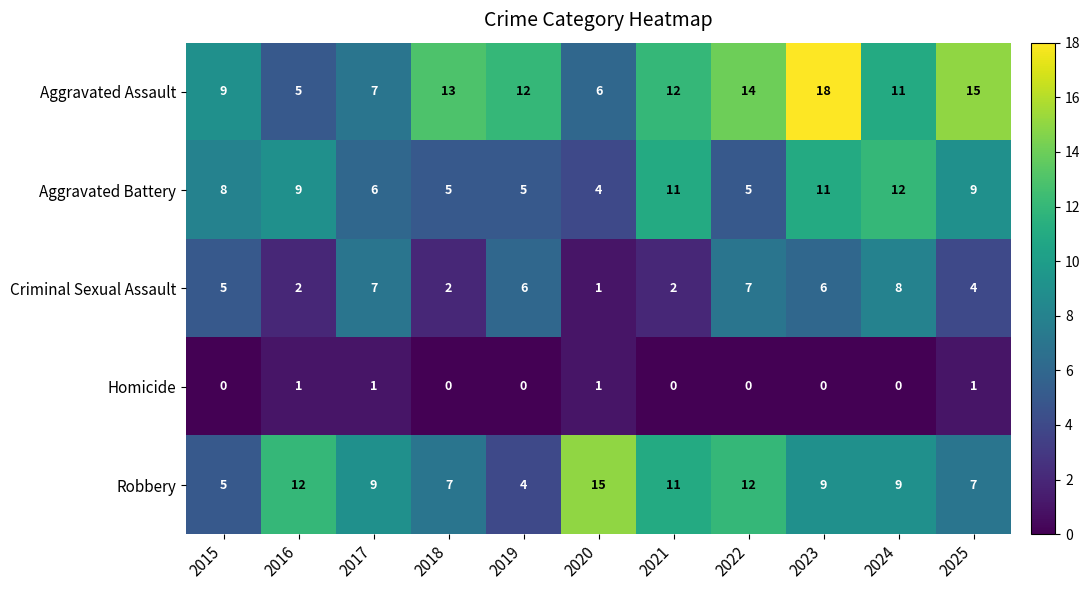

At which label does Aggravated Assault reach its minimum?

2016